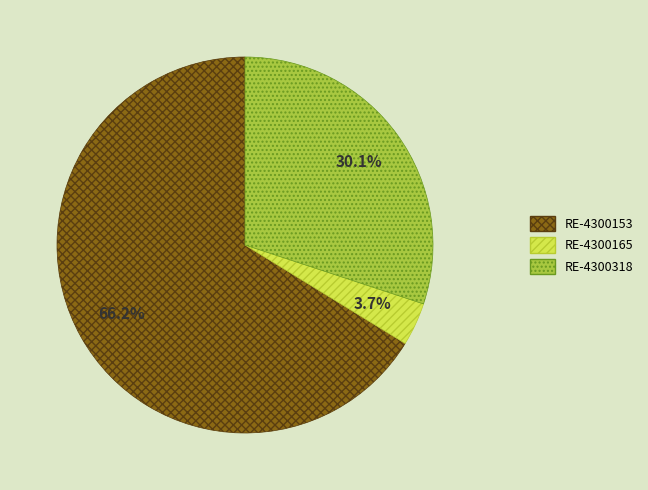

Combined, what portion of the pie is RE-4300153 and RE-4300165?

69.9%